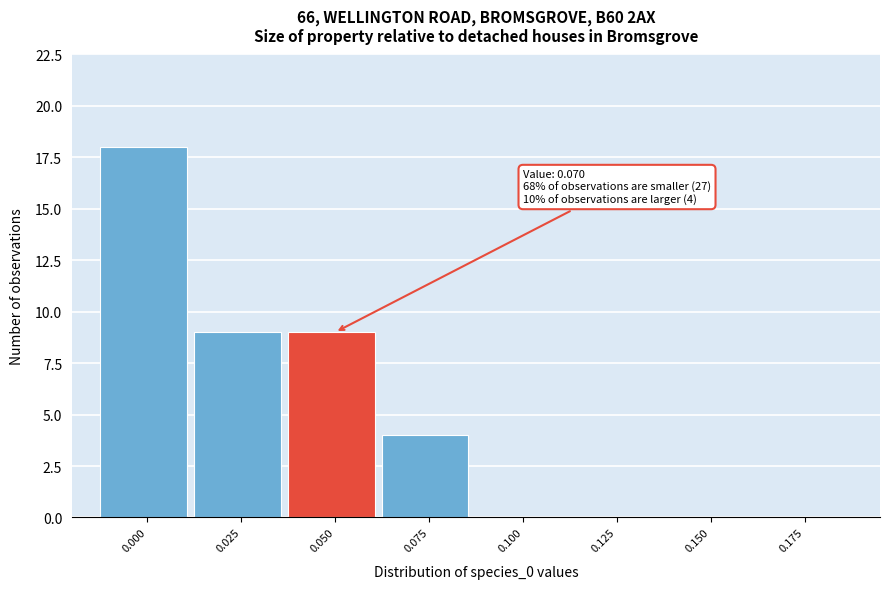

Reading left to right, what are all the values shown in this chart?

0.000=18	0.025=9	0.050=9	0.075=4	0.100=0	0.125=0	0.150=0	0.175=0